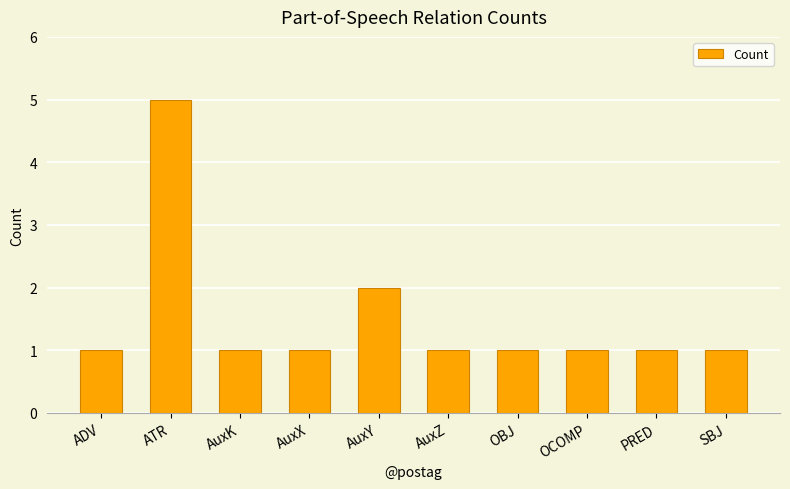

What is the maximum value shown in the chart?

5